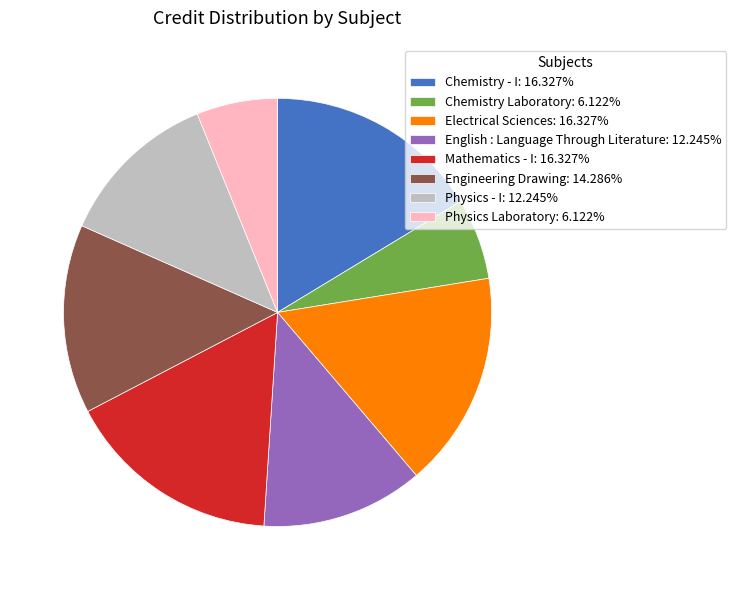

Combined, do Physics Laboratory: 6.122% and Electrical Sciences: 16.327% account for over 50%?

No